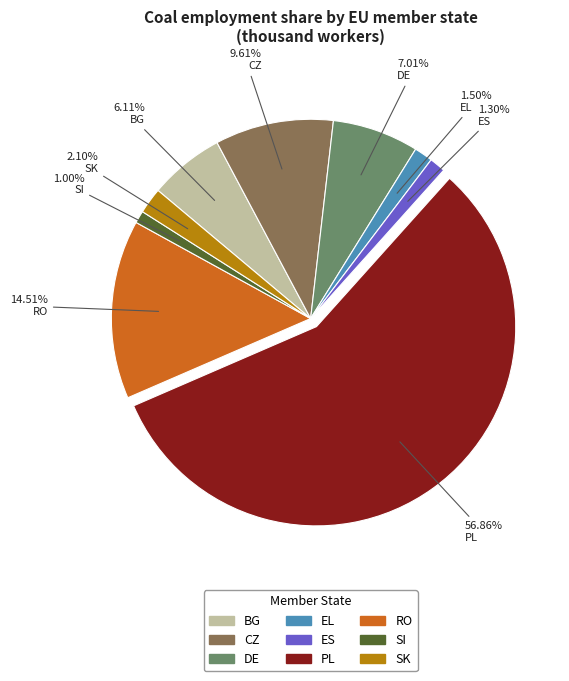

To the nearest percent, what is the difference between the largest and smallest slice percentages?

56%